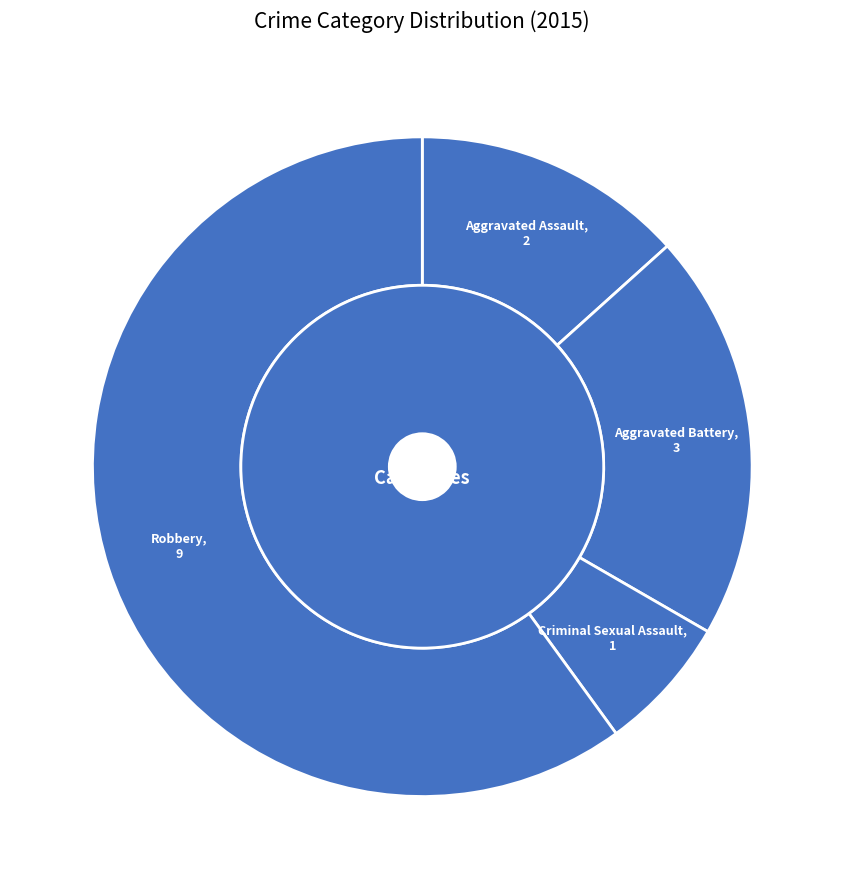

How many segments does this pie chart have?

4